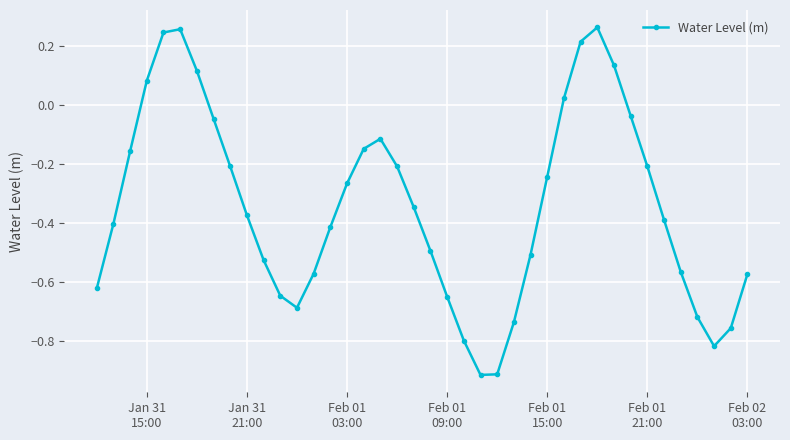

True or false: the data has more than 0 interior local peaks.

True